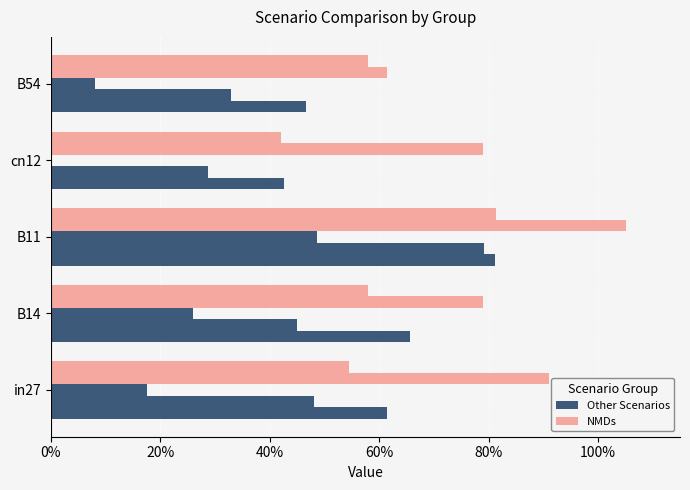

How many series are shown in this chart?

2